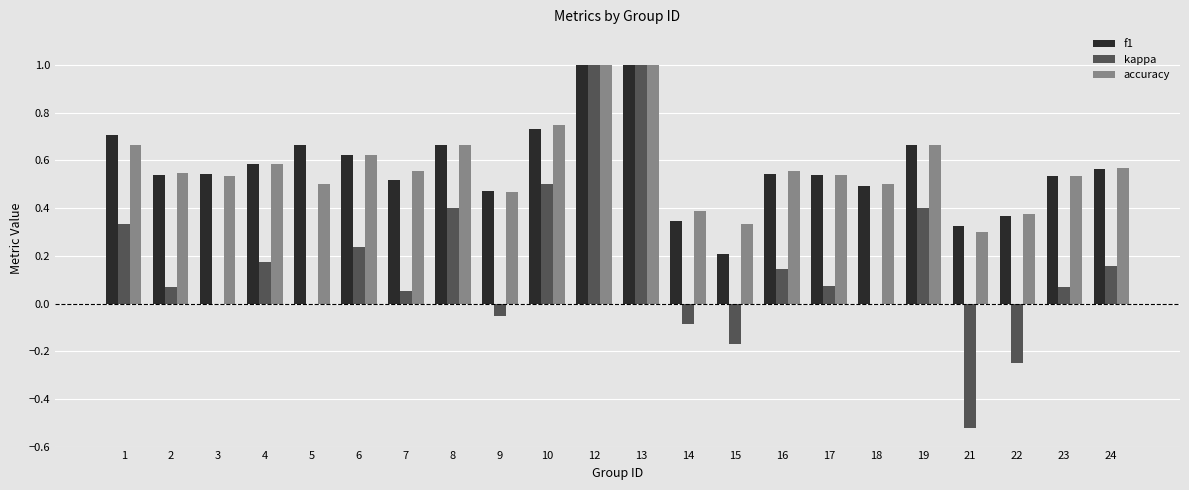

What is the total value across all series at 19?

1.7